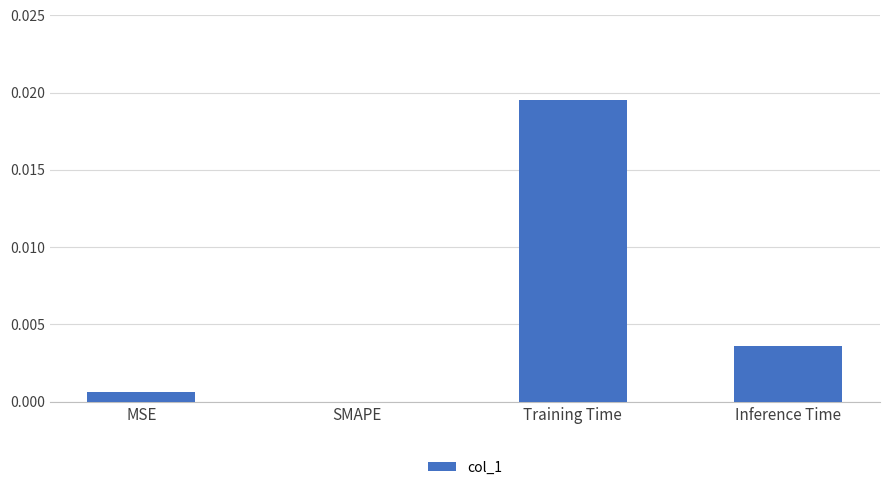

Which category has the highest value across all series?

Training Time